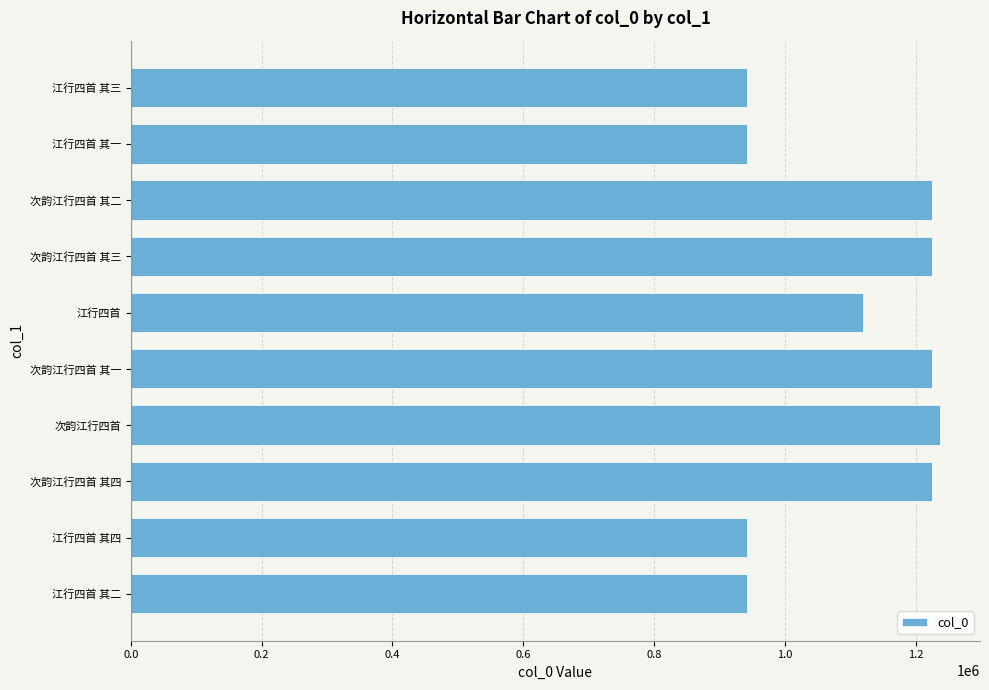

Is it true that the value at 江行四首 其四 is 942541?

True